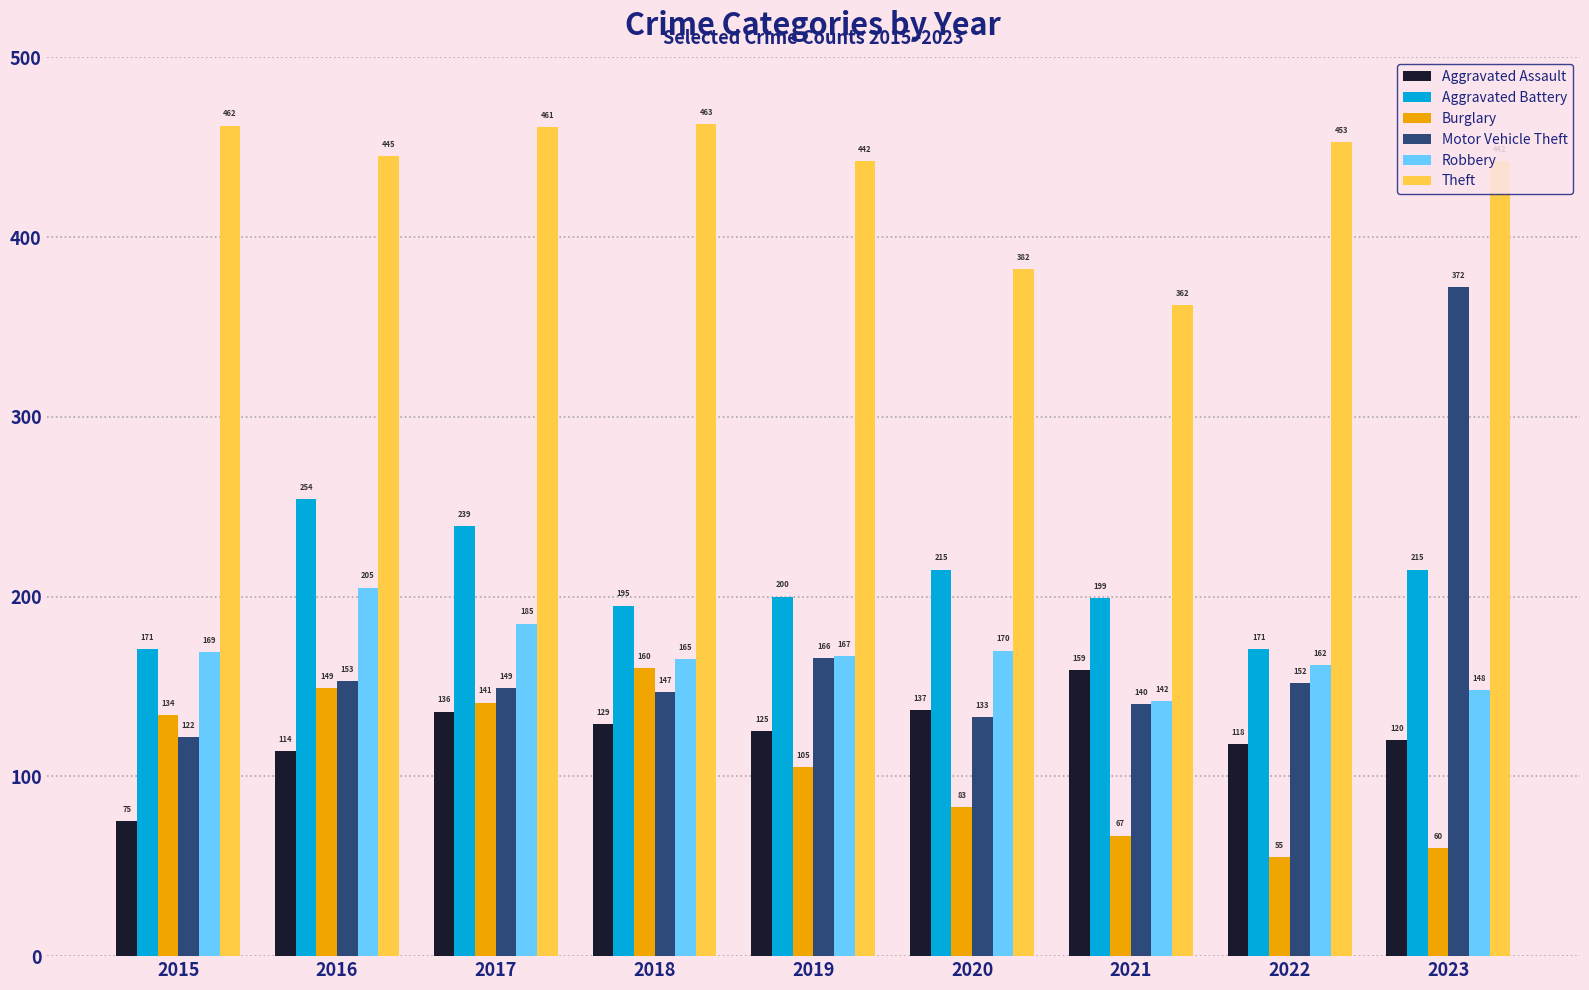

Reading right to left, transcribe all the data shown in this chart.

Aggravated Assault: 2023=120	2022=118	2021=159	2020=137	2019=125	2018=129	2017=136	2016=114	2015=75
Aggravated Battery: 2023=215	2022=171	2021=199	2020=215	2019=200	2018=195	2017=239	2016=254	2015=171
Burglary: 2023=60	2022=55	2021=67	2020=83	2019=105	2018=160	2017=141	2016=149	2015=134
Motor Vehicle Theft: 2023=372	2022=152	2021=140	2020=133	2019=166	2018=147	2017=149	2016=153	2015=122
Robbery: 2023=148	2022=162	2021=142	2020=170	2019=167	2018=165	2017=185	2016=205	2015=169
Theft: 2023=442	2022=453	2021=362	2020=382	2019=442	2018=463	2017=461	2016=445	2015=462